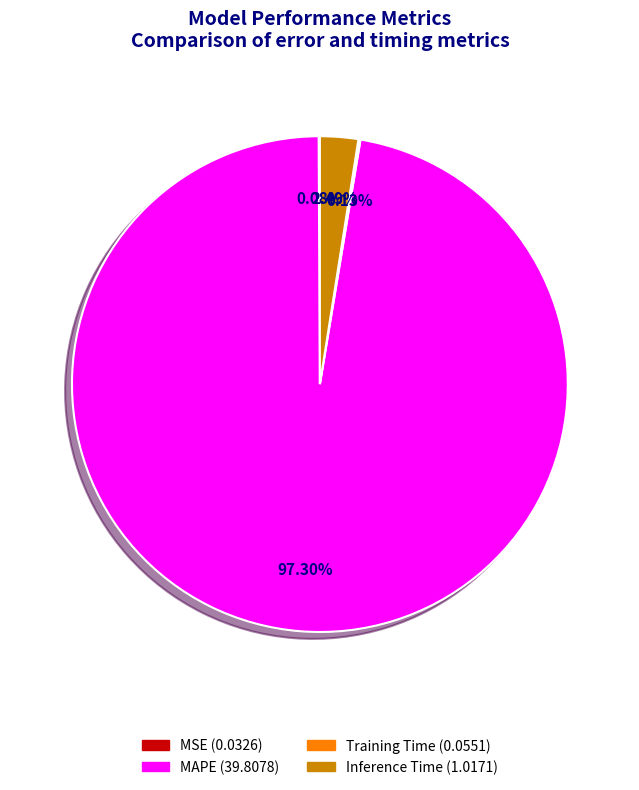

Which slice is the largest?

MAPE